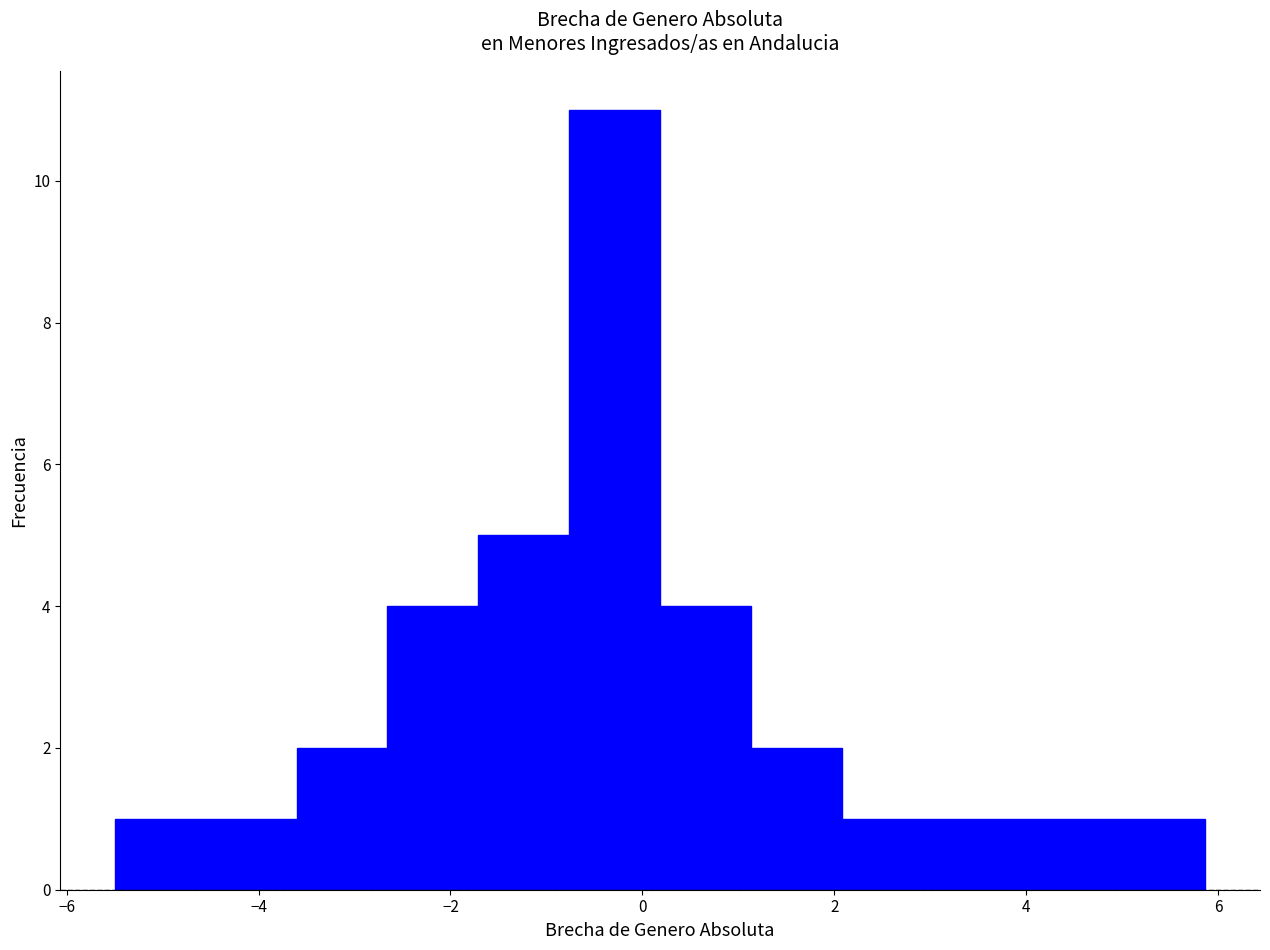

Which range on the x-axis has the tallest bar?

-0.8 to 0.2